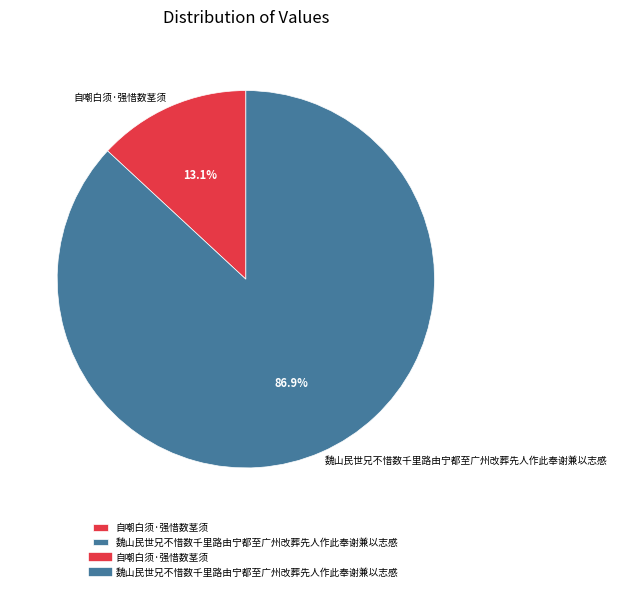

Does 魏山民世兄不惜数千里路由宁都至广州改葬先人作此奉谢兼以志感 represent more than half of the total?

Yes